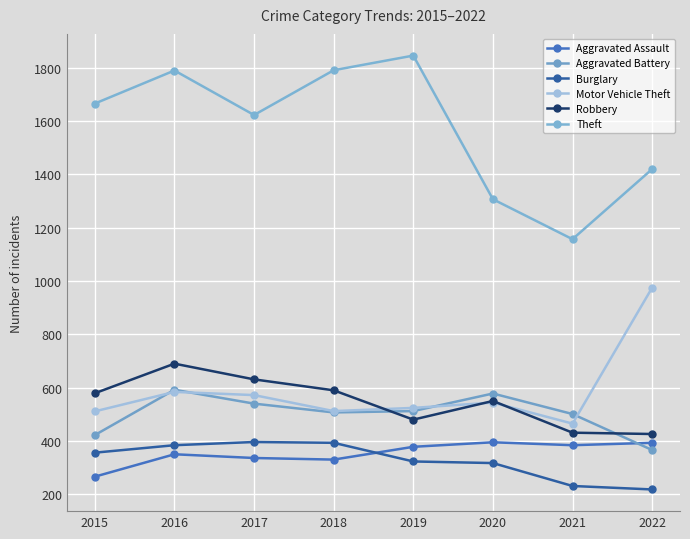

Which series has the largest total across all categories?

Theft